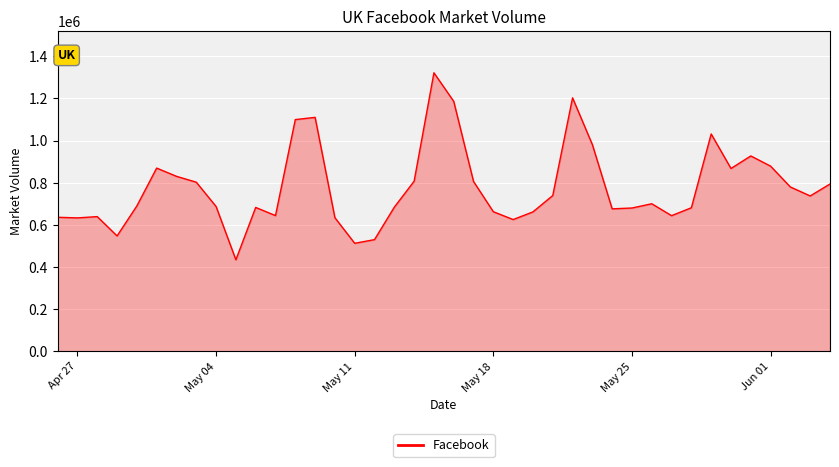

What is the smallest value displayed?

434076